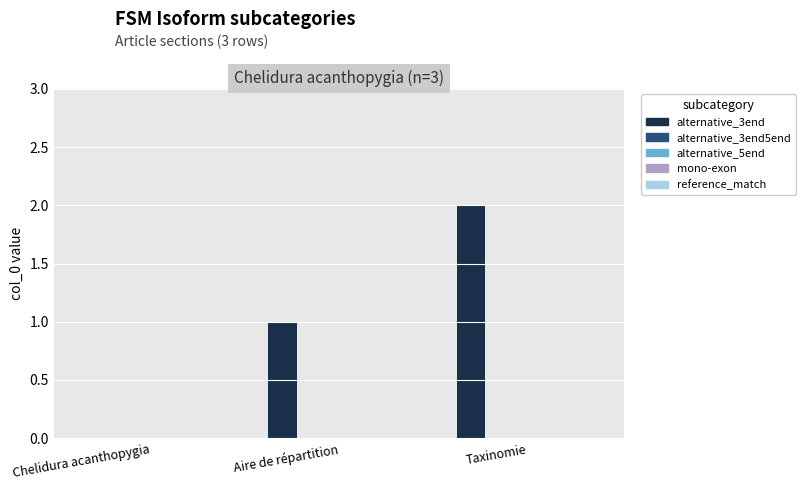

Are the bars horizontal?

No